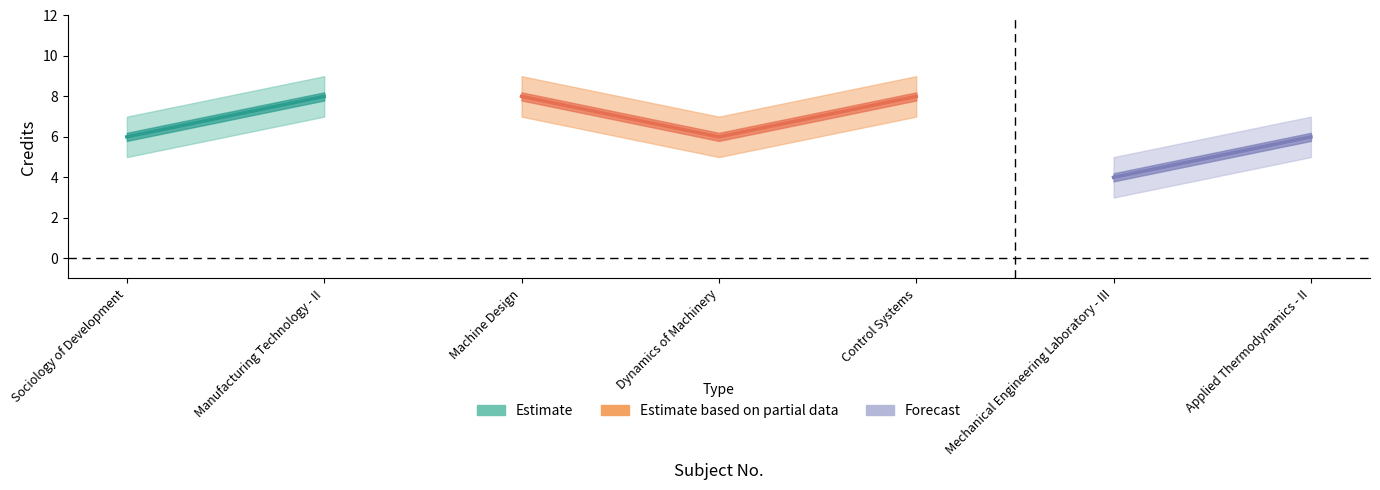

Rank the categories by value from highest to lowest.

2, 3, 5, 1, 4, 7, 6